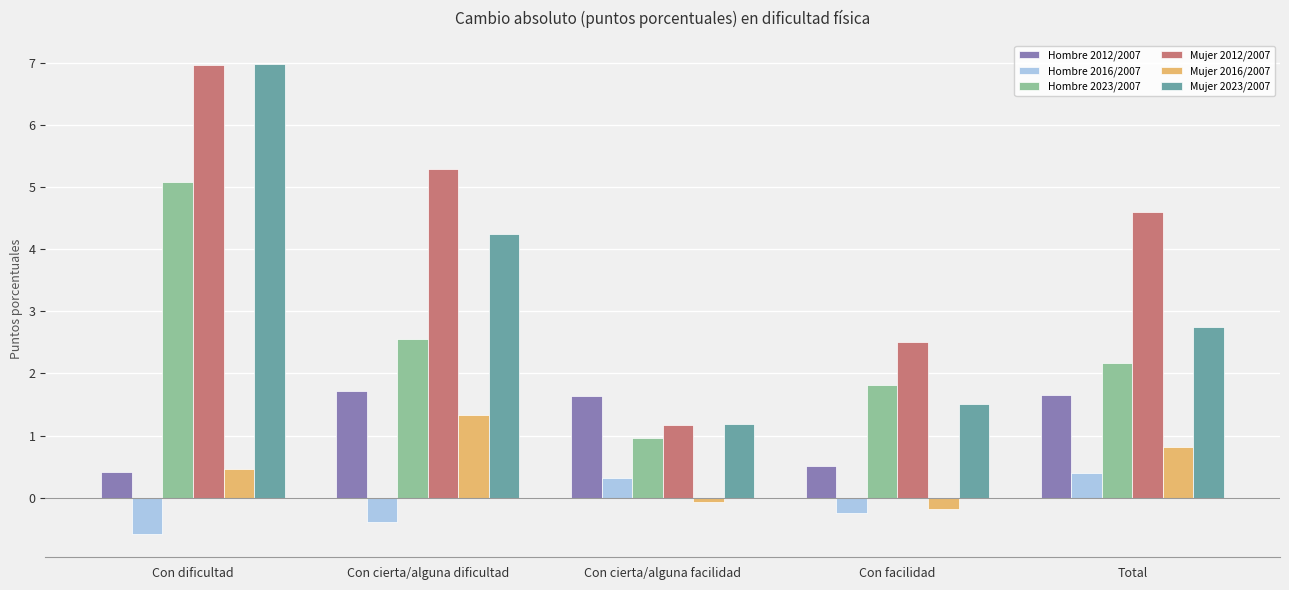

Are the bars horizontal?

No